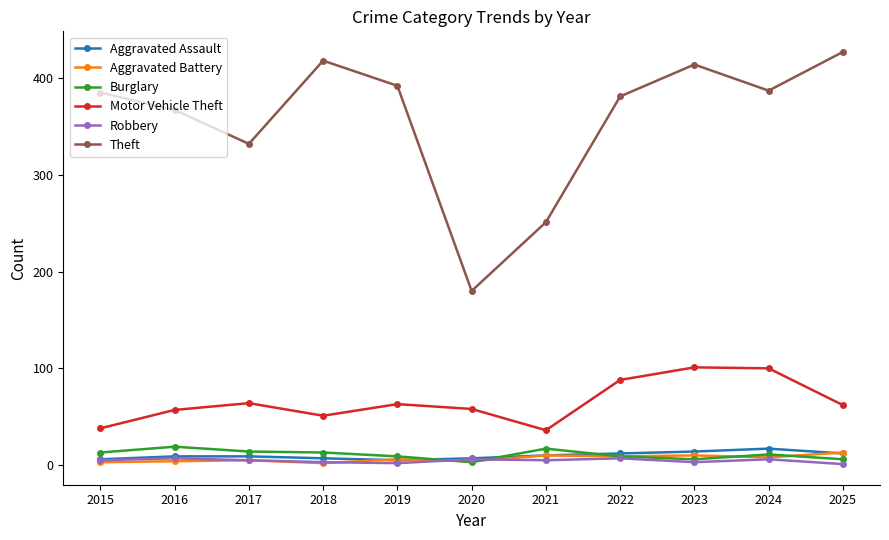

What is the minimum value for Motor Vehicle Theft?

36